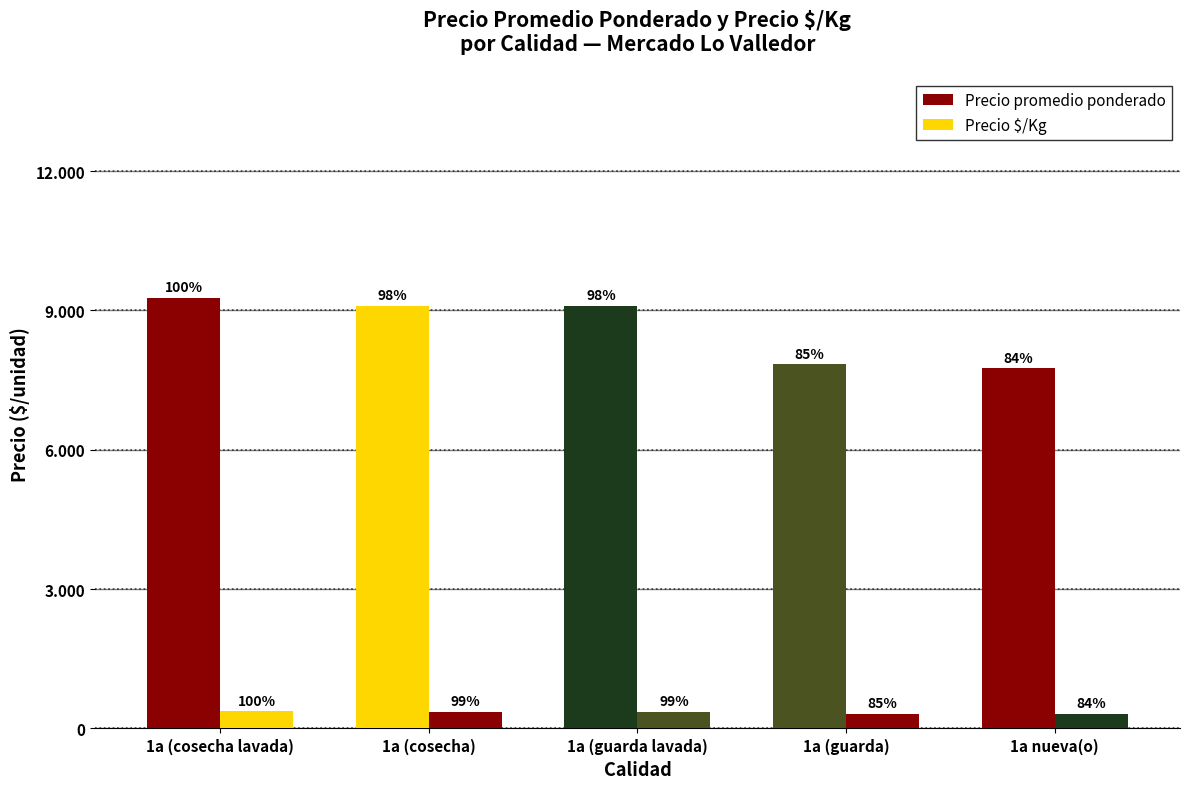

Are the bars grouped side by side (vs. stacked)?

Yes